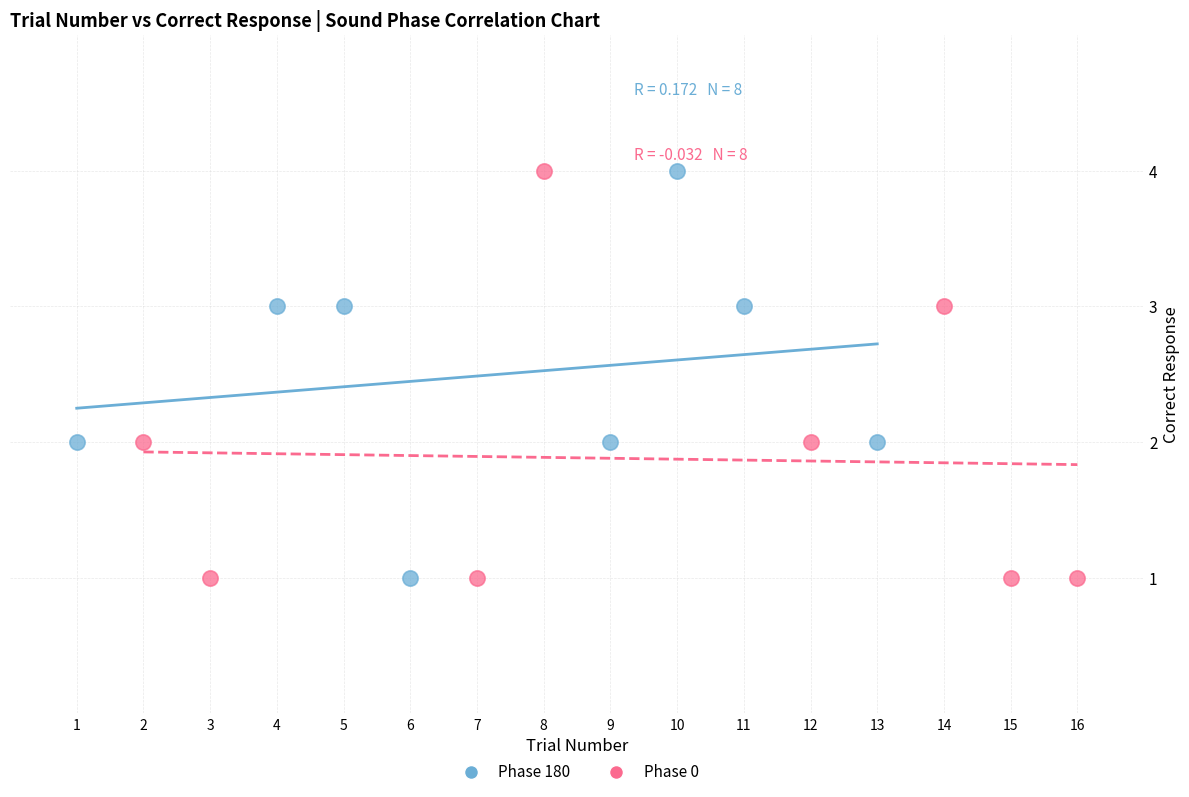

What are all the series names shown in the legend?

Phase 180, Phase 0